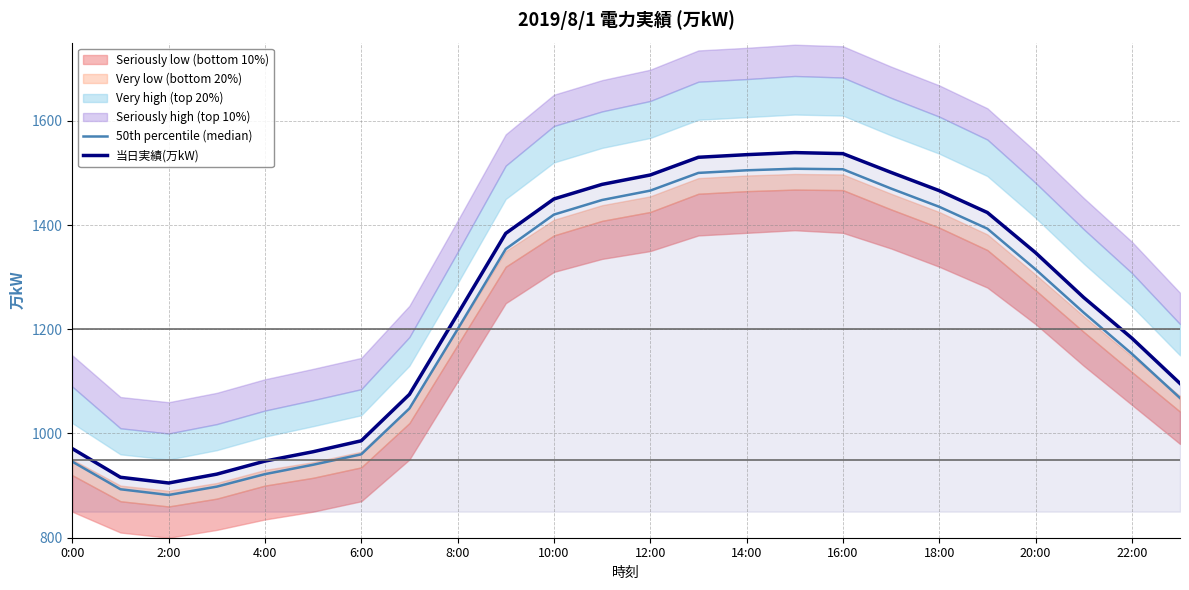

The value of 当日実績(万kW) at 14:00 is 821. True or false?

False